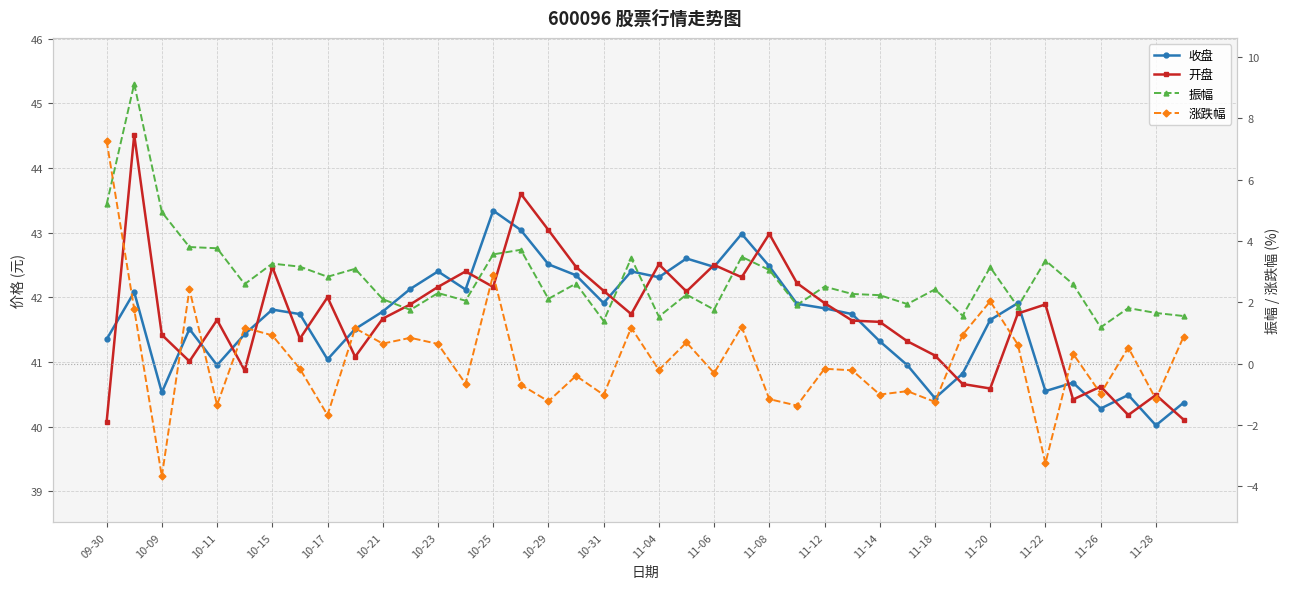

At which category is the sum across all series the highest?

10-09